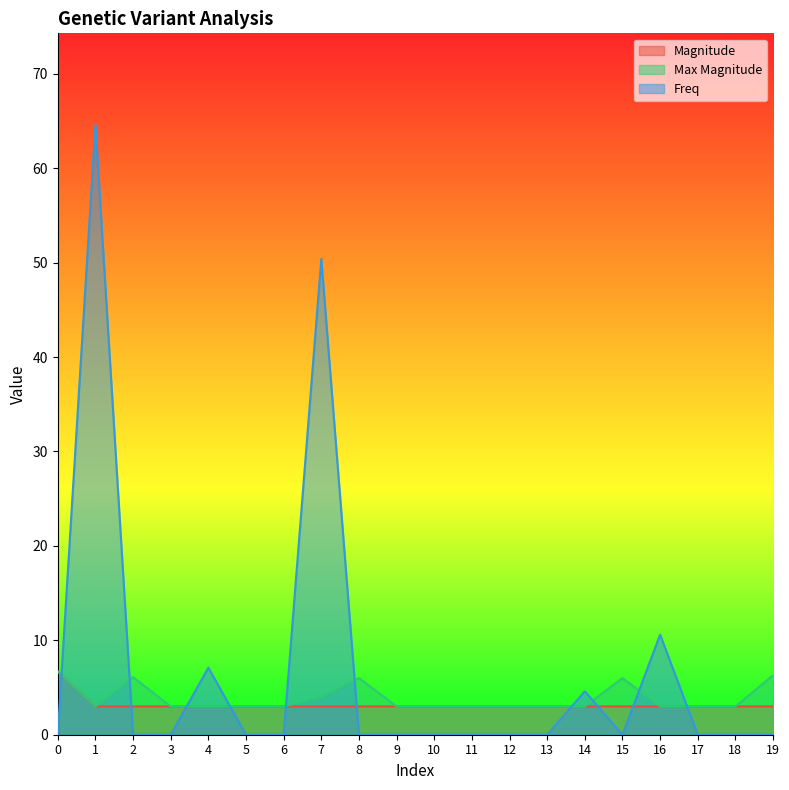

True or false: Max Magnitude and Magnitude intersect in this chart.

False